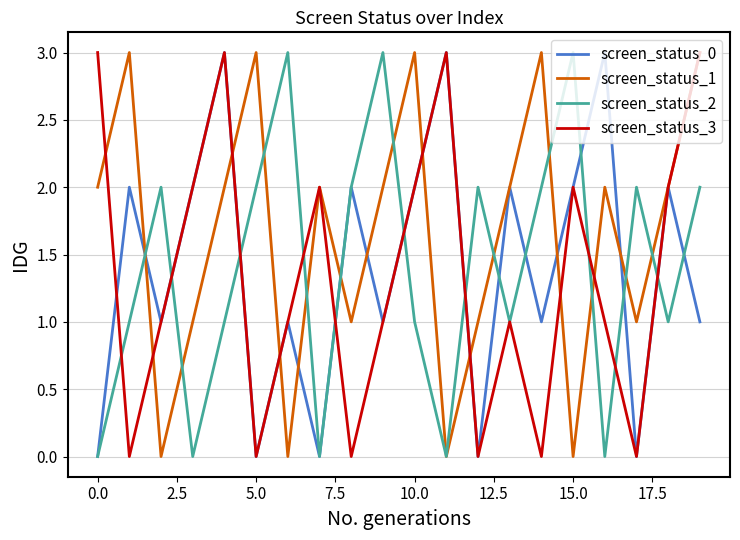

Which series has the largest total across all categories?

screen_status_1